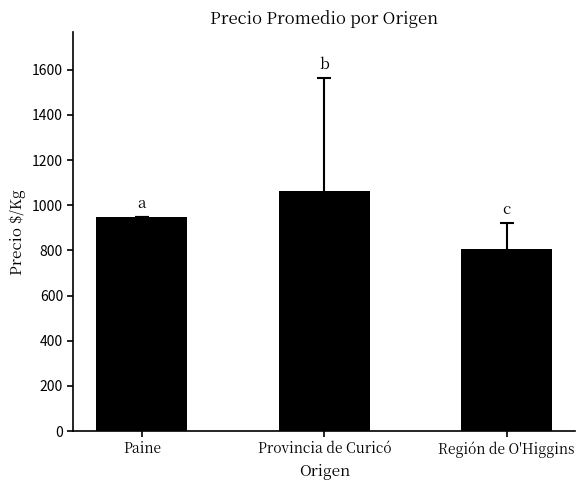

What is the change in value from Provincia de Curicó to Región de O'Higgins?

-258.9